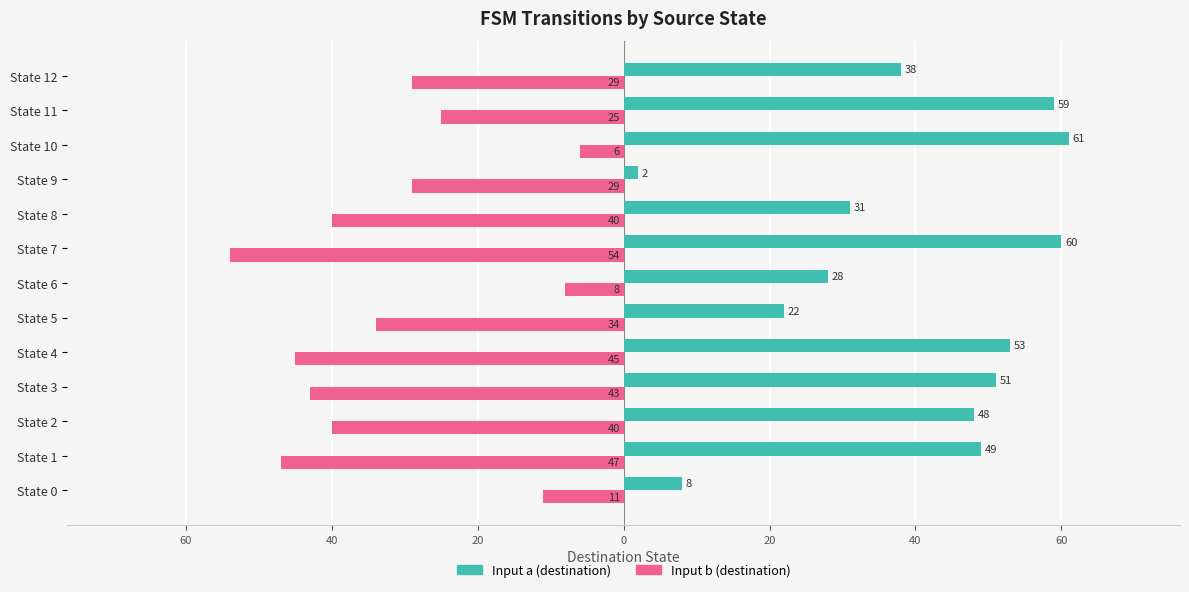

Reading right to left, extract all data points from this chart.

Input a: 38	59	61	2	31	60	28	22	53	51	48	49	8
Input b: -29	-25	-6	-29	-40	-54	-8	-34	-45	-43	-40	-47	-11